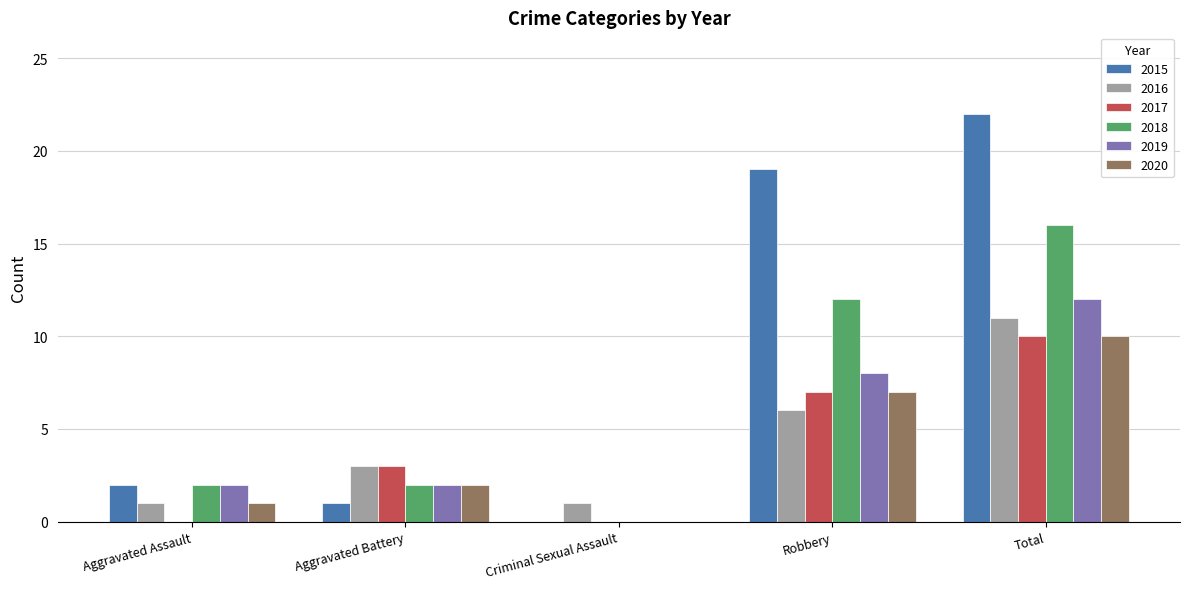

Between Aggravated Battery and Robbery, which series saw the biggest shift?

2015